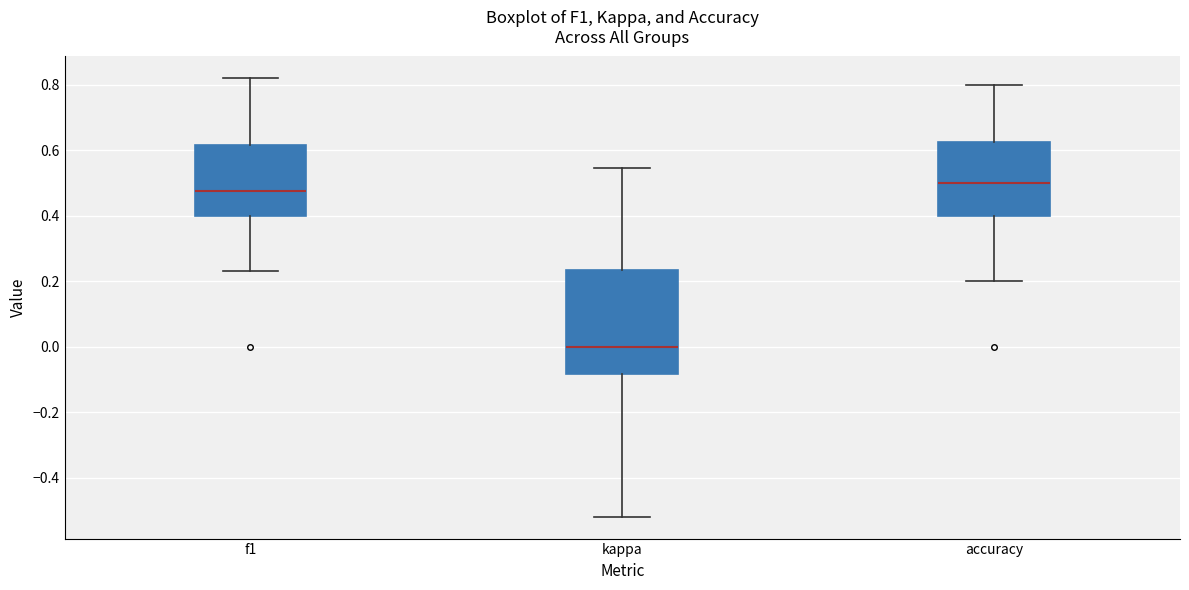

Which box is the tallest, from its lower edge to its upper edge?

kappa